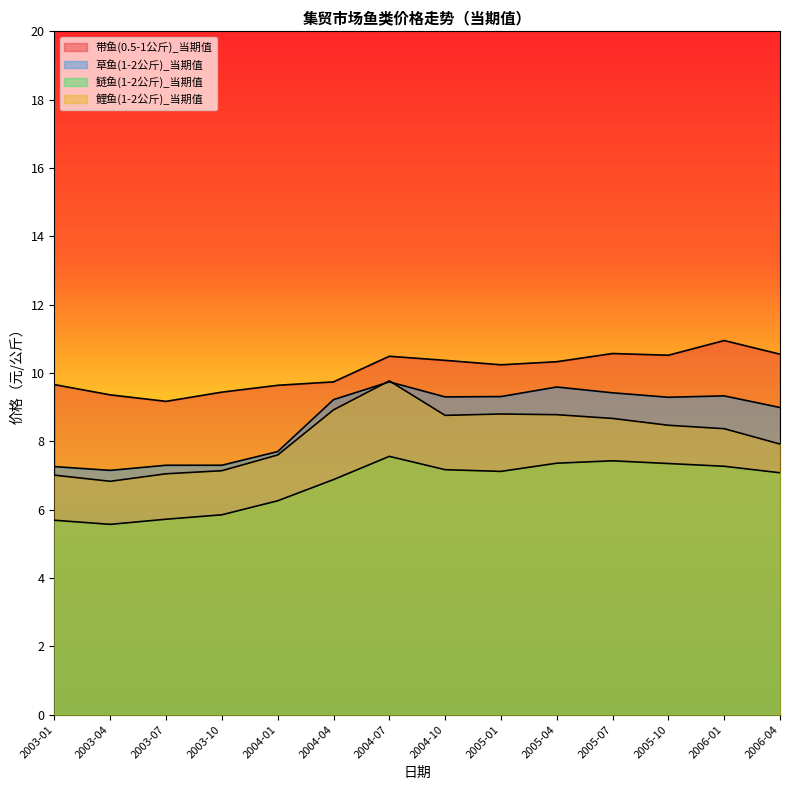

Between 2004-07 and 2004-10, which series saw the biggest shift?

鲤鱼(1-2公斤)_当期值